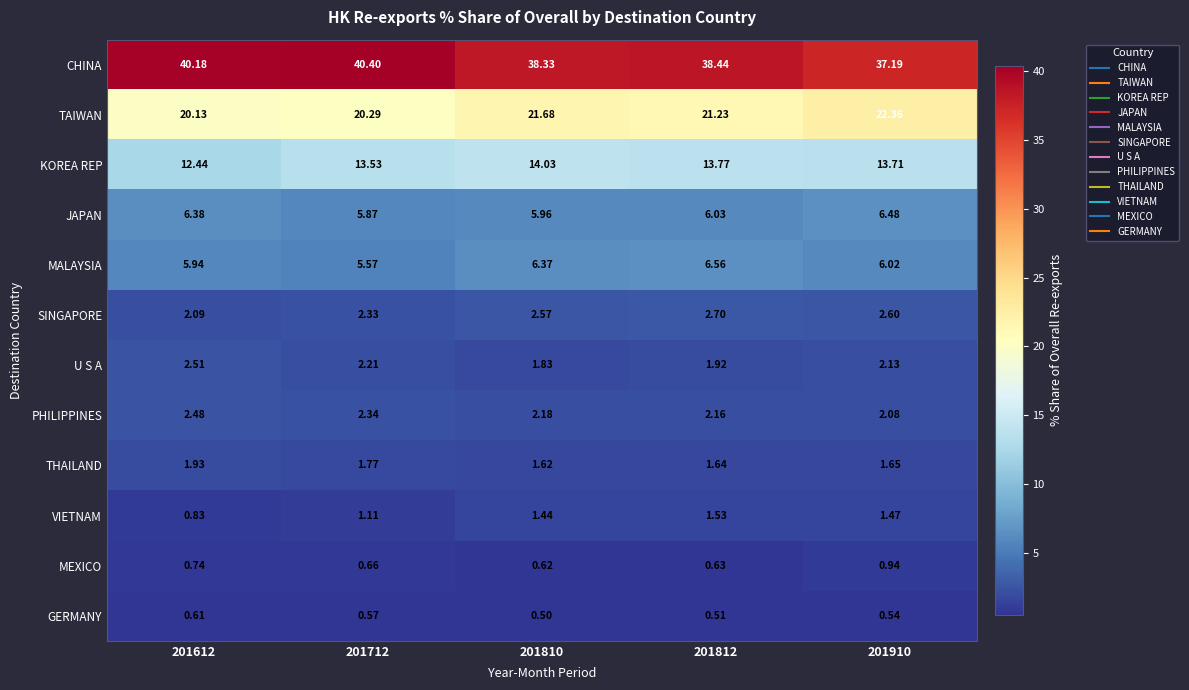

Which series has the largest range (max minus min)?

CHINA